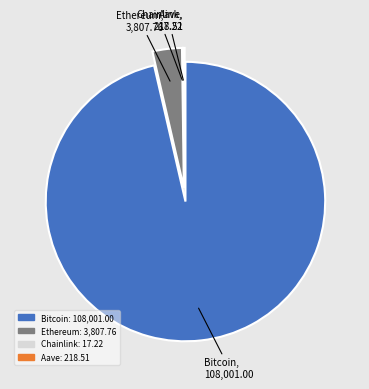

True or false: Bitcoin accounts for 88% of the total.

False